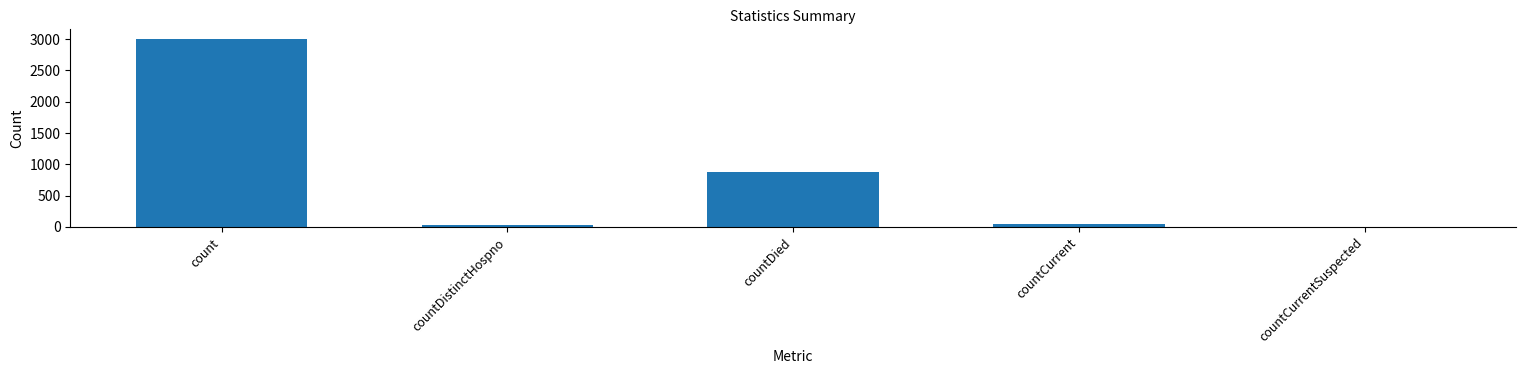

What is the difference between the values at countCurrent and count?

2953